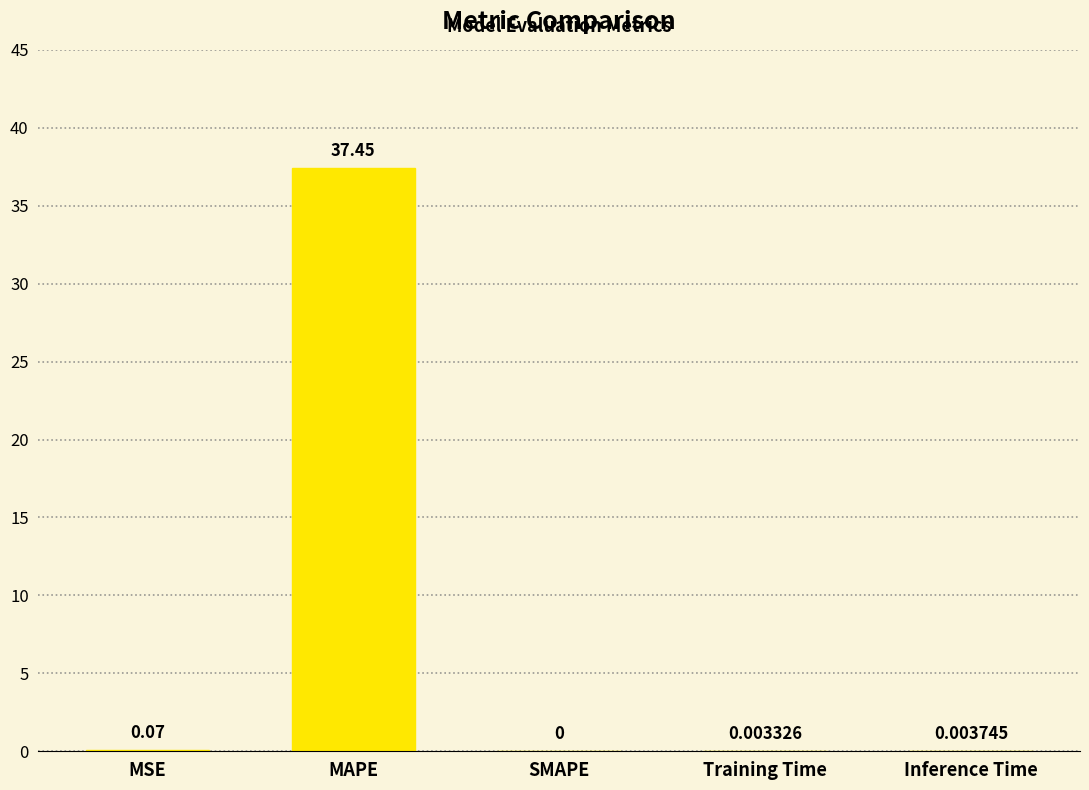

The value at Inference Time is 0.0. True or false?

True